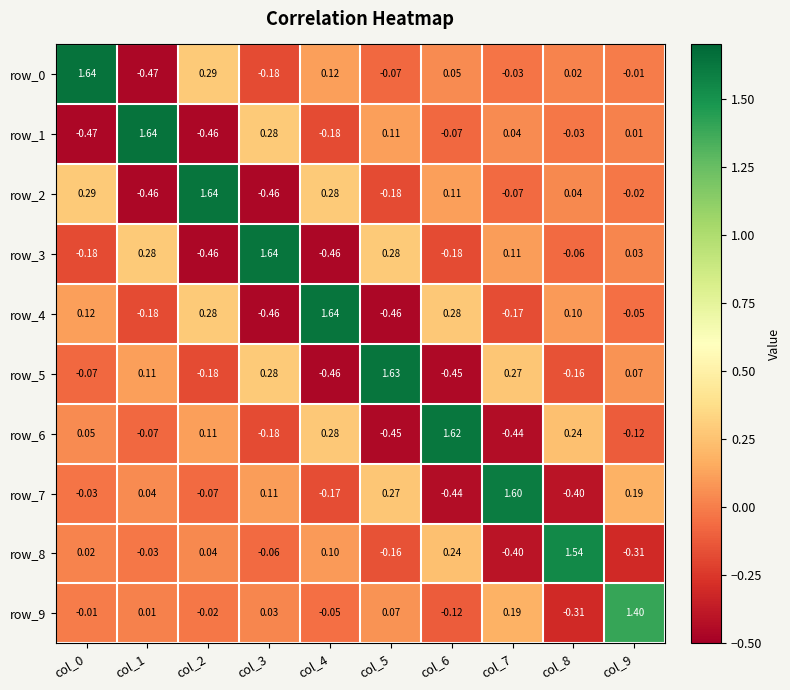

Is the value of row_9 at col_4 greater than the value of row_3 at col_4?

Yes